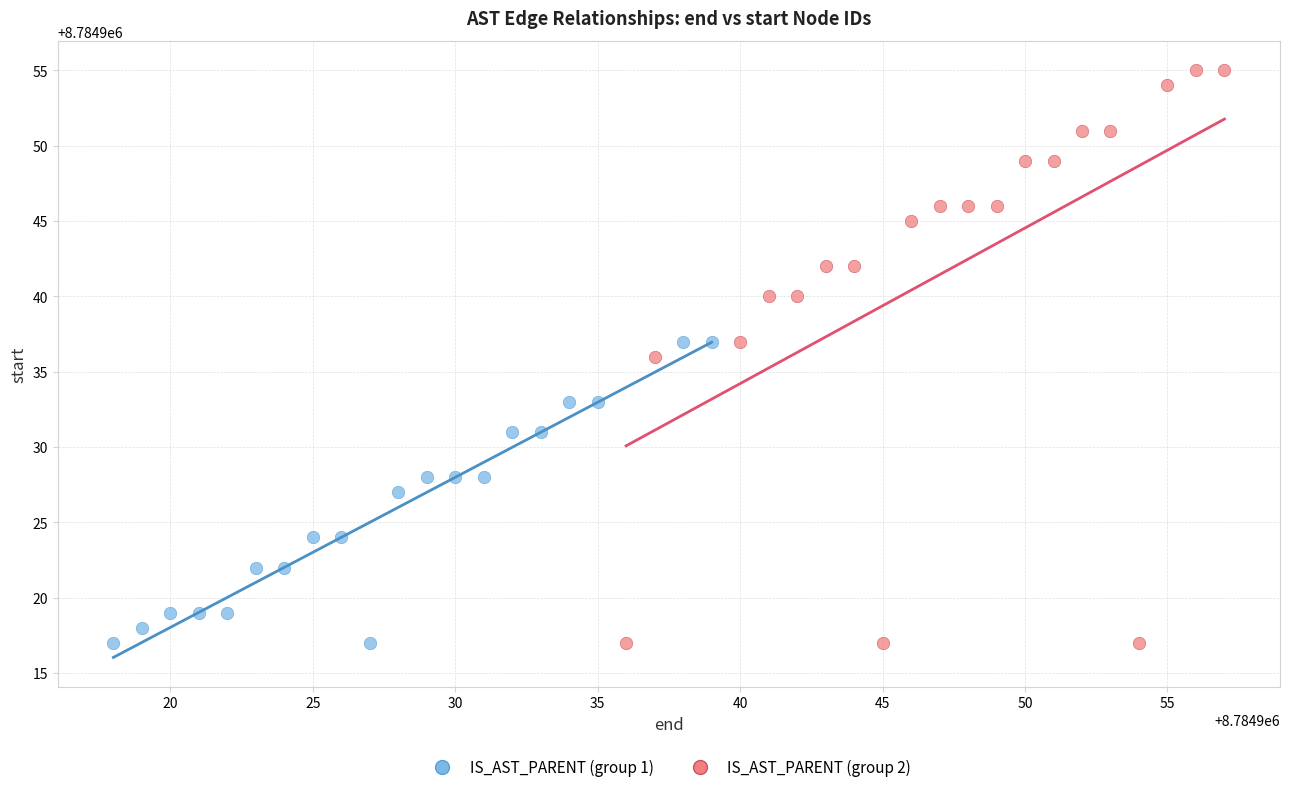

Which series has the widest spread of Y values?

IS_AST_PARENT (group 2)